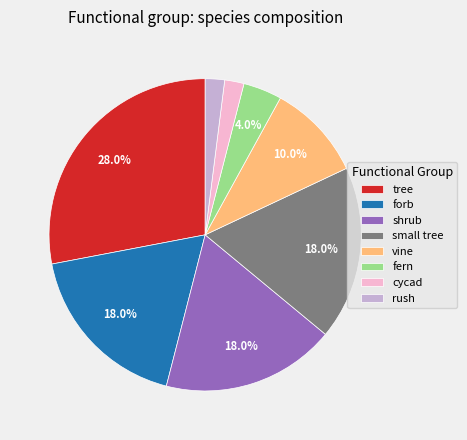

What is the largest slice in the pie chart?

tree